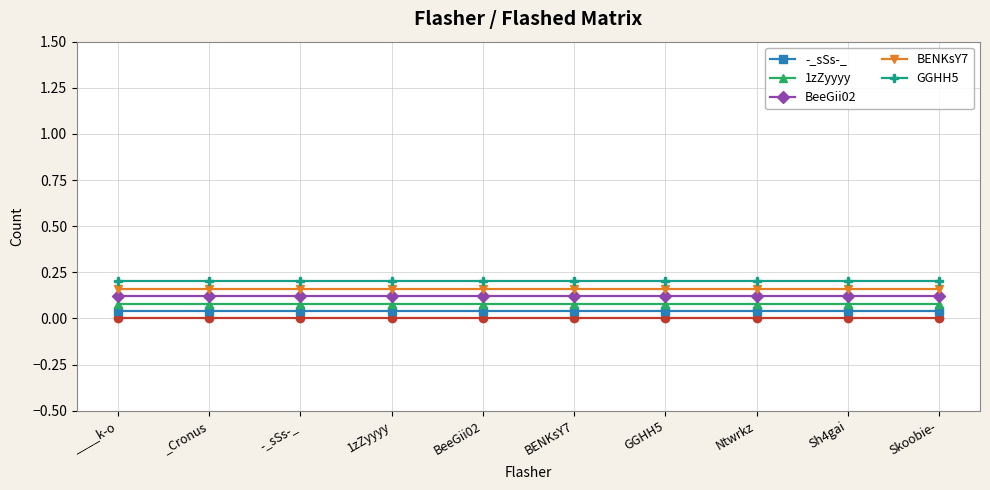

Is it true that GGHH5 equals 0.1 at ____k-o?

False